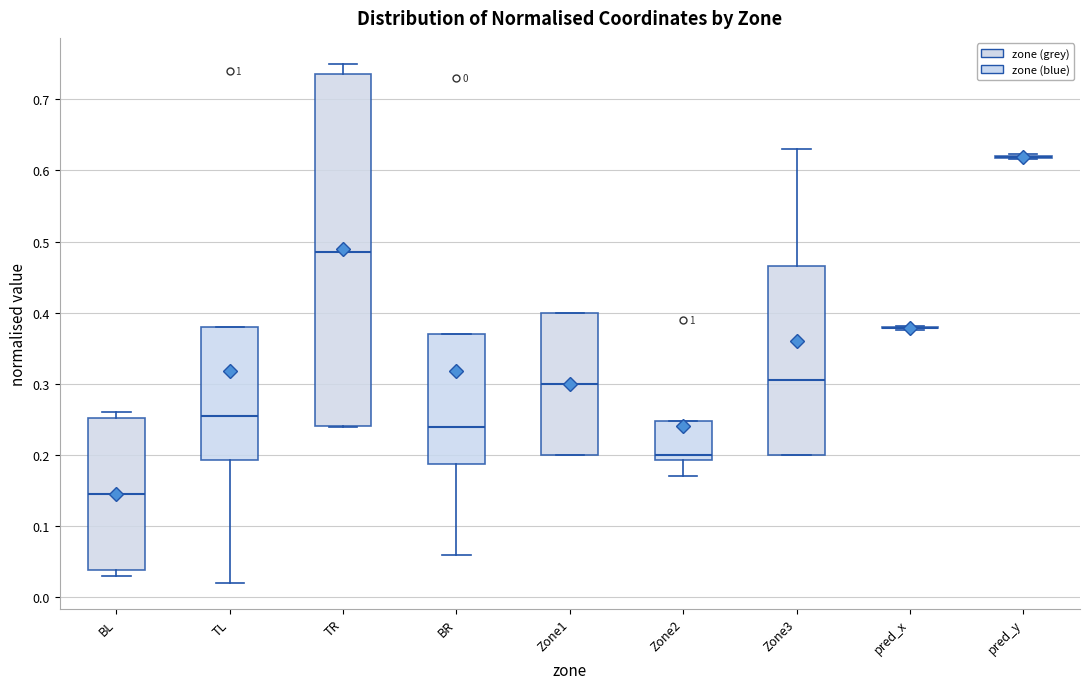

Reading left to right, transcribe this box plot: for each box, give where its median line is, the range the box spans, and where its two whiskers end, as read against the y-axis. The values are not printed on the chart, so give them approximately, as read against the axis.

BL: median 0.15, box 0.04 to 0.25, whiskers 0.03 to 0.26
TL: median 0.25, box 0.19 to 0.38, whiskers 0.02 to 0.38
TR: median 0.49, box 0.24 to 0.74, whiskers 0.24 to 0.75
BR: median 0.24, box 0.19 to 0.37, whiskers 0.06 to 0.37
Zone1: median 0.30, box 0.20 to 0.40, whiskers 0.20 to 0.40
Zone2: median 0.20, box 0.19 to 0.25, whiskers 0.17 to 0.25
Zone3: median 0.31, box 0.20 to 0.47, whiskers 0.20 to 0.63
pred_x: box collapsed to a line at 0.38, whiskers 0.38 to 0.38
pred_y: box collapsed to a line at 0.62, whiskers 0.62 to 0.62